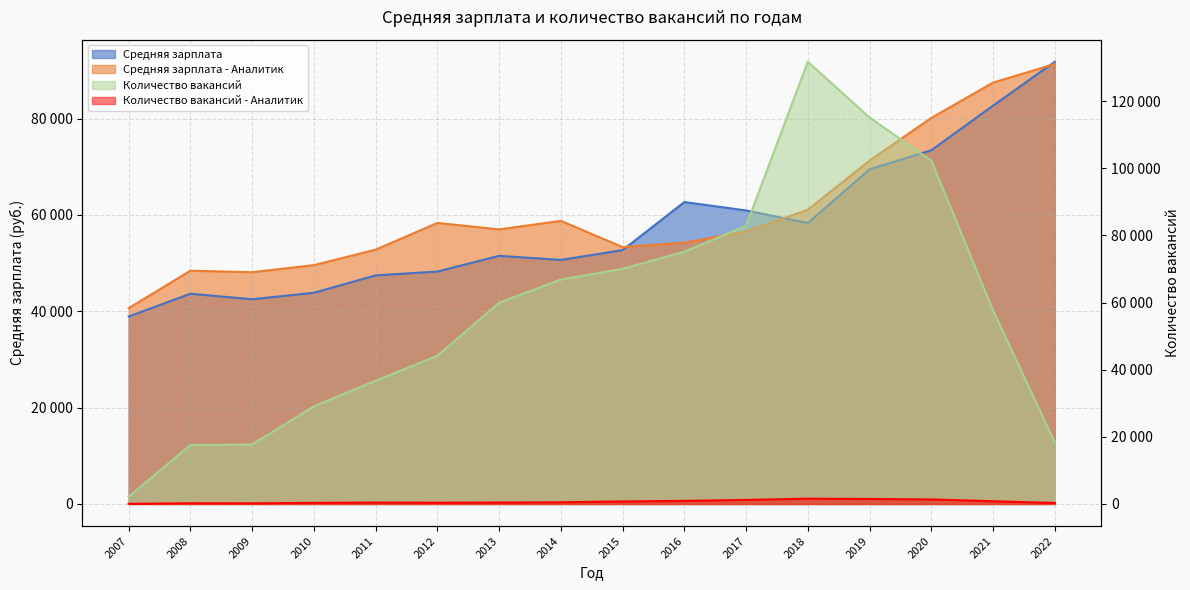

How many lines are shown in the chart?

4